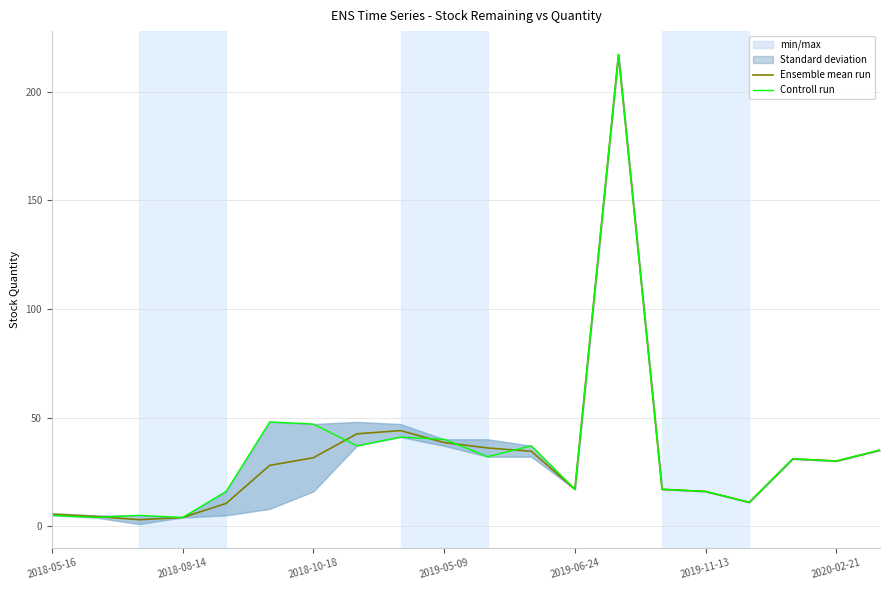

What is the maximum value for Ensemble mean run?

217.0